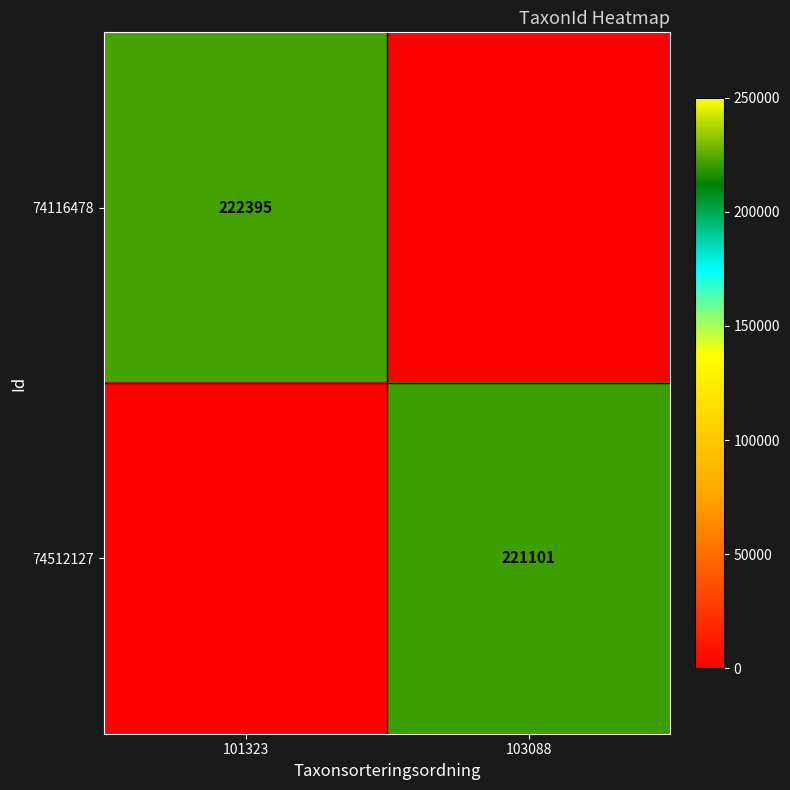

Which category has the lowest value across all series?

103088